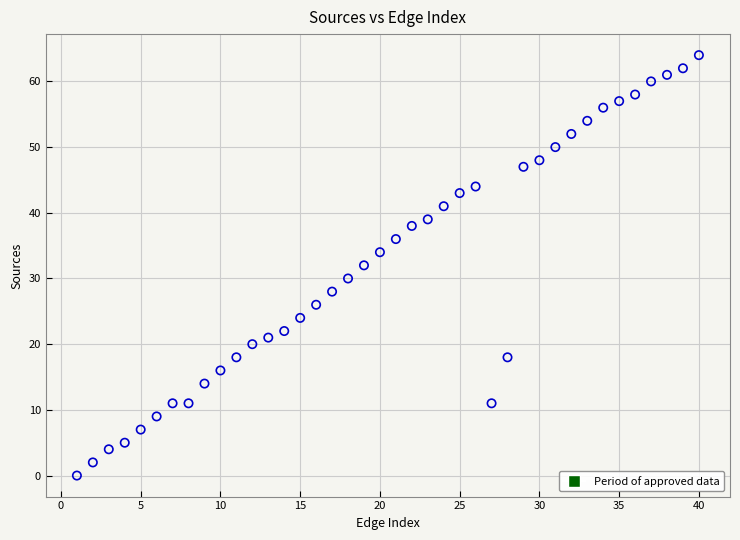

What is the range of Y values (max minus min)?

64